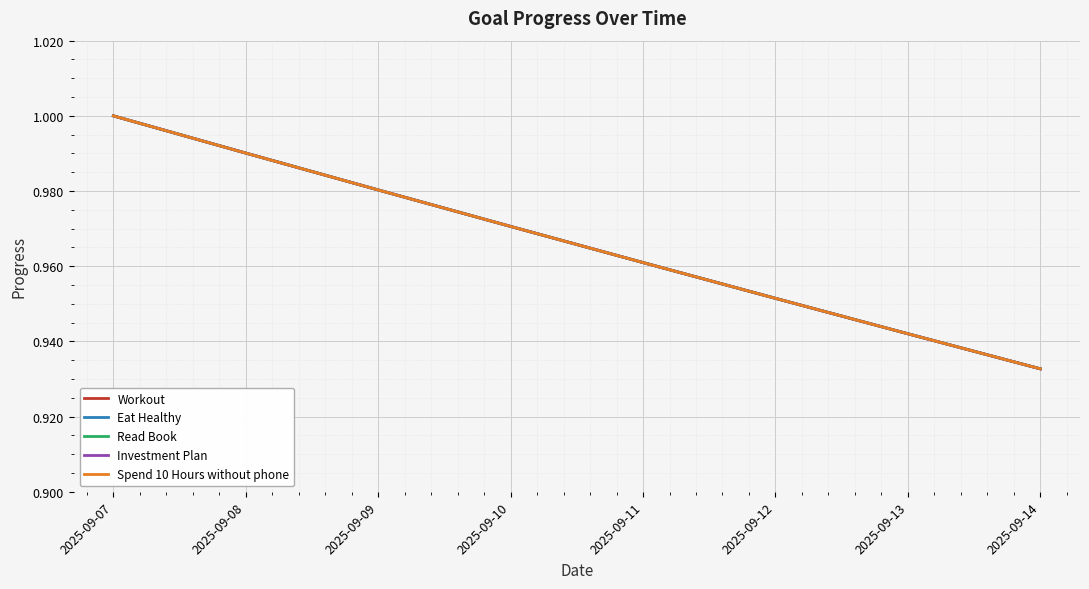

What is the difference between the maximum and minimum values in the Eat Healthy series?

0.1